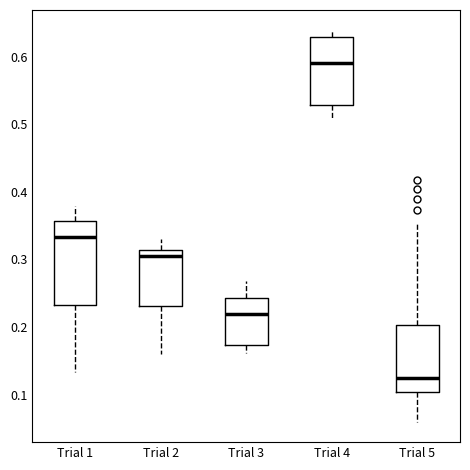

Reading left to right, transcribe this box plot: for each box, give where its median line is, the range the box spans, and where its two whiskers end, as read against the y-axis. The values are not printed on the chart, so give them approximately, as read against the axis.

Trial 1: median 0.33, box 0.23 to 0.36, whiskers 0.13 to 0.38
Trial 2: median 0.31 (just below the box's upper edge), box 0.23 to 0.31, whiskers 0.16 to 0.33
Trial 3: median 0.22, box 0.17 to 0.24, whiskers 0.16 to 0.27
Trial 4: median 0.59, box 0.53 to 0.63, whiskers 0.51 to 0.64
Trial 5: median 0.12, box 0.10 to 0.20, whiskers 0.06 to 0.35